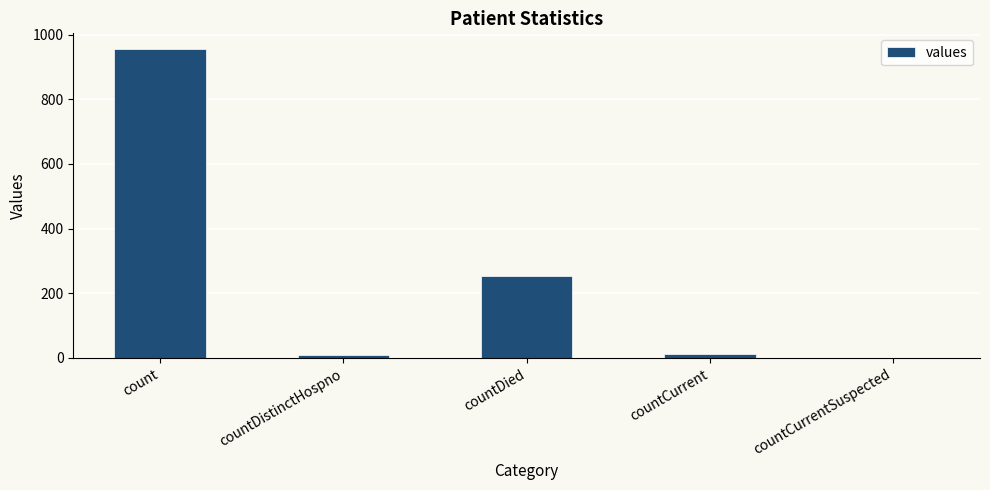

True or false: the data shows 513 at countCurrentSuspected.

False